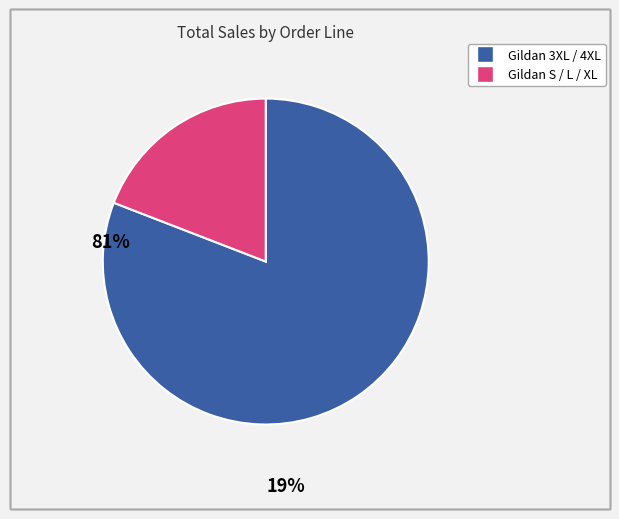

Is there any slice that represents more than half of the pie?

Yes